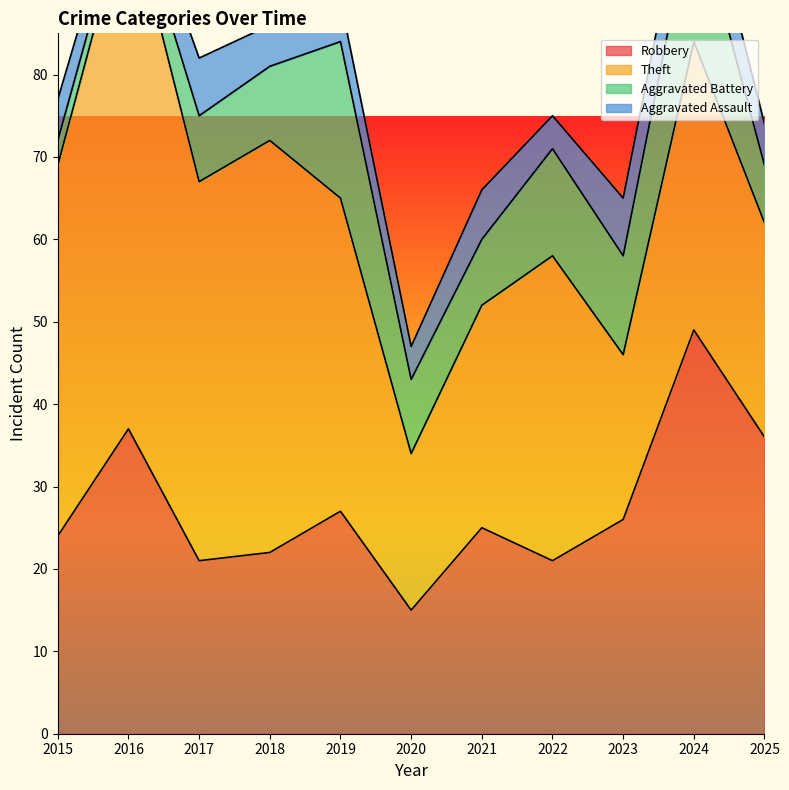

At 2016, list the series in order from smallest to largest.

Aggravated Battery, Aggravated Assault, Robbery, Theft